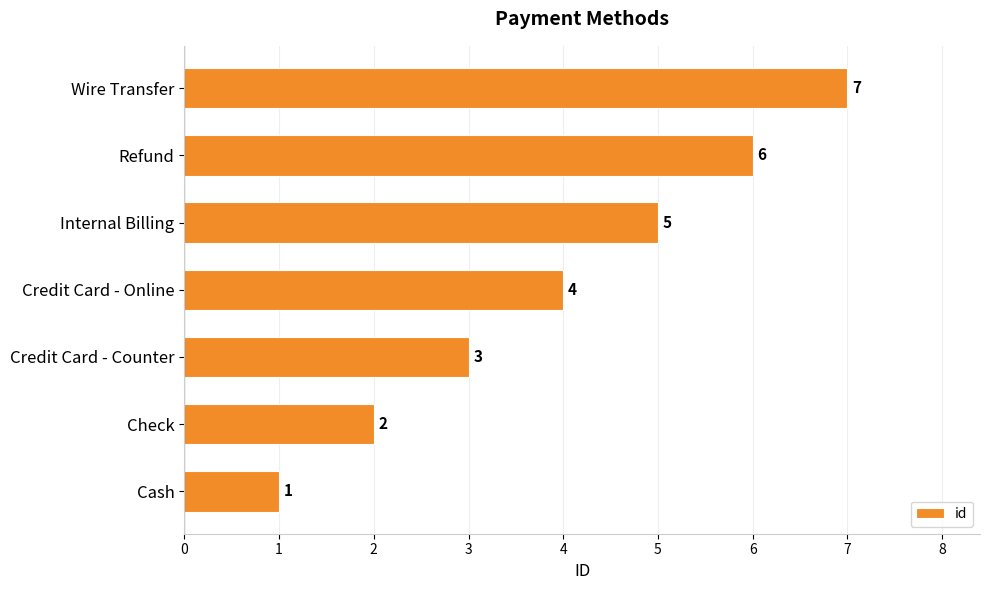

At which label is the value closest to 4?

Credit Card - Online